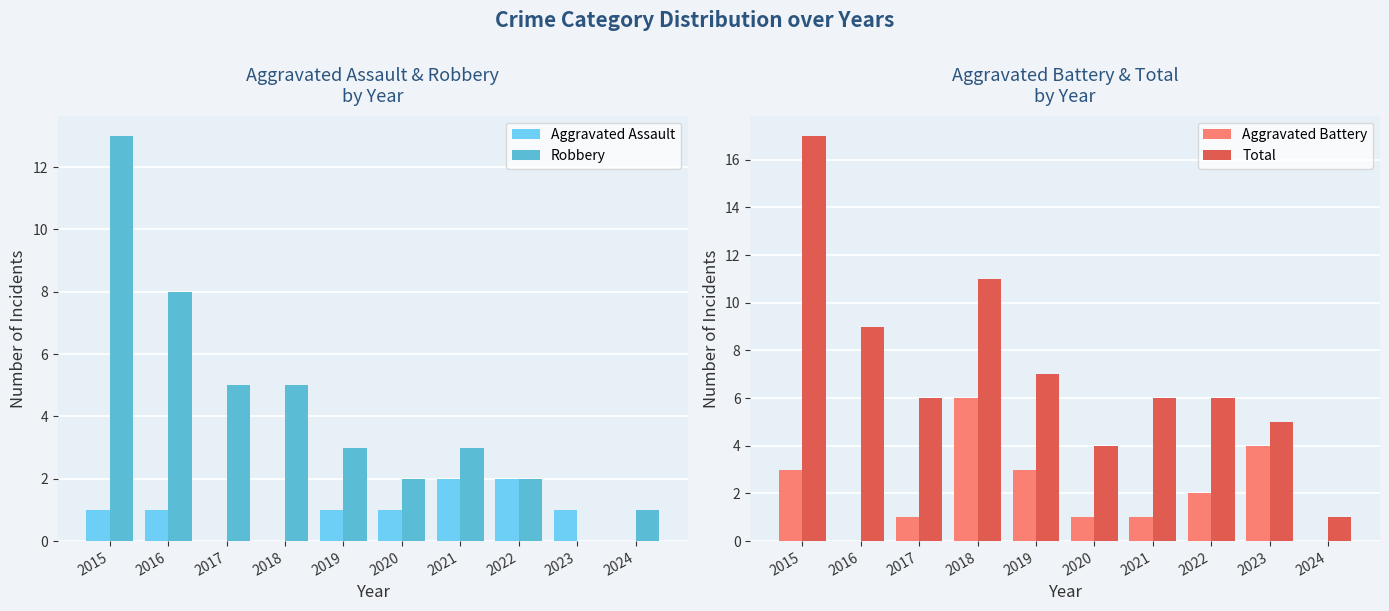

Where is Aggravated Assault nearest to the value 1?

2015